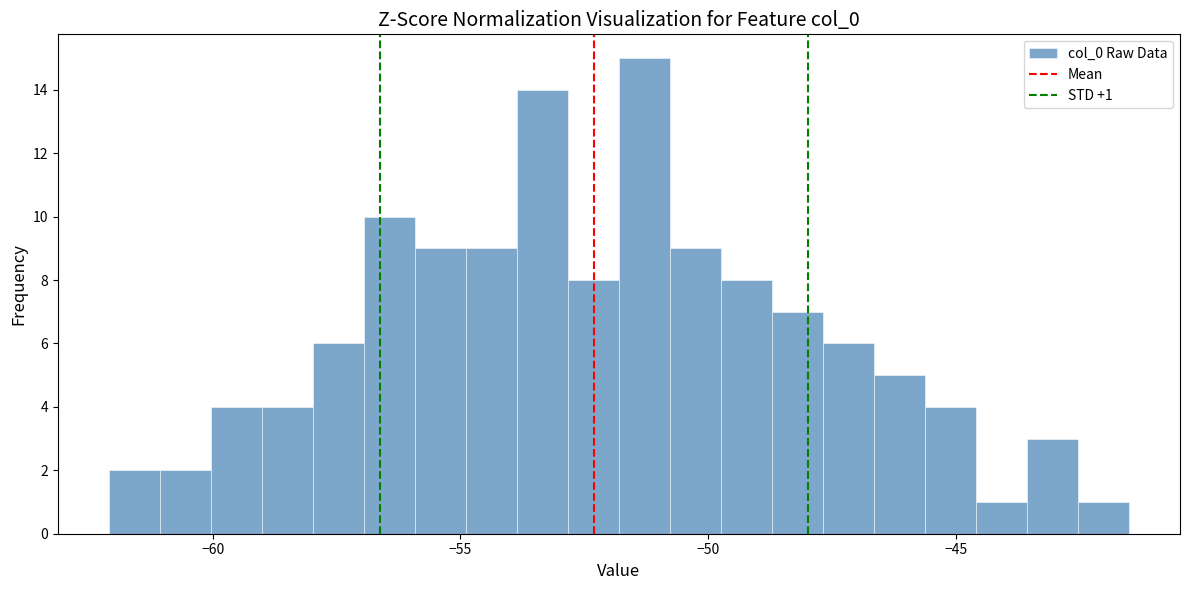

Around what value on the x-axis is the tallest bar? Give the approximate position of its centre, as read against the axis.

-51.5